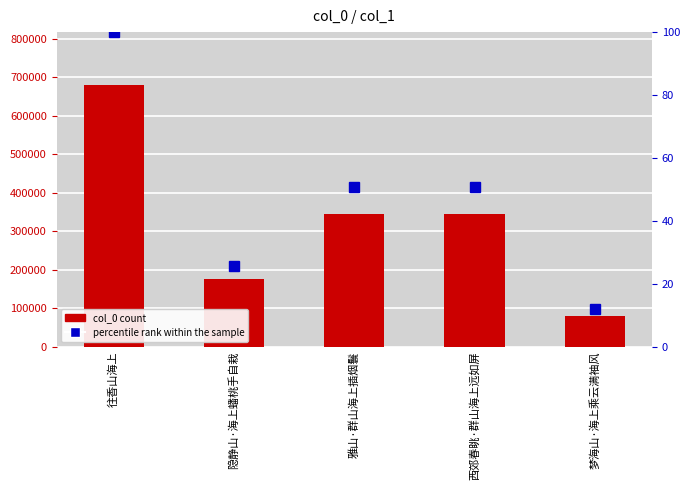

Rank the series by their average value, from lowest to highest.

percentile rank within the sample, col_0